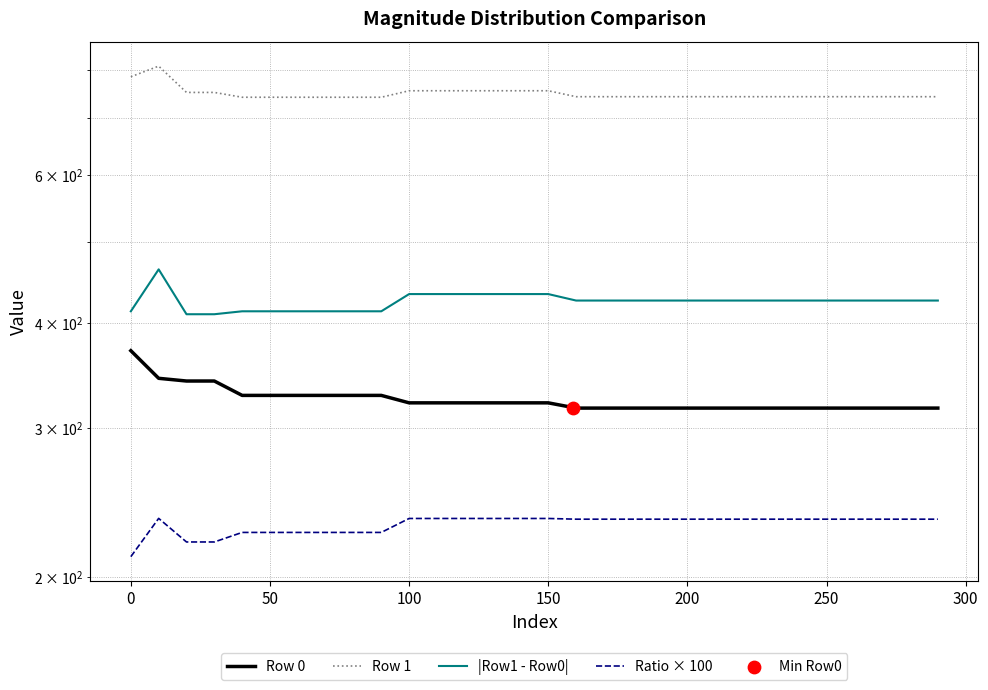

Which series contains the highest Y value?

Row 1